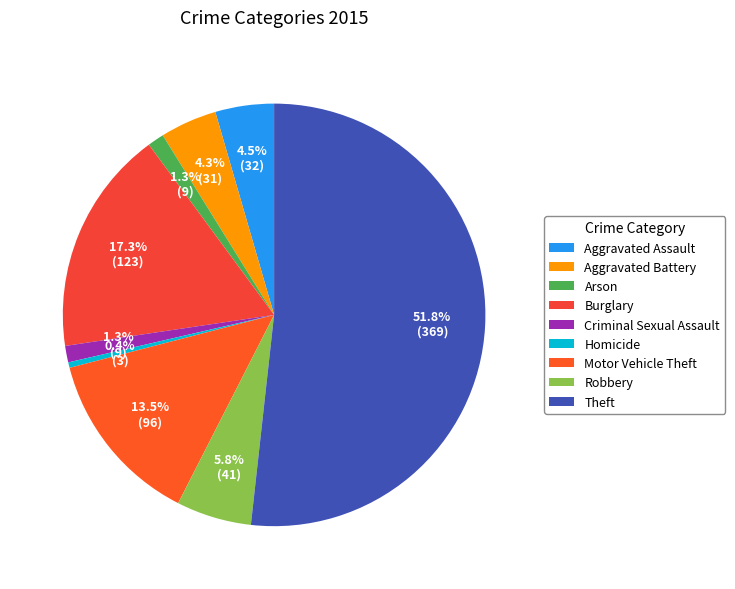

What portion of the pie excludes Homicide?

99.6%